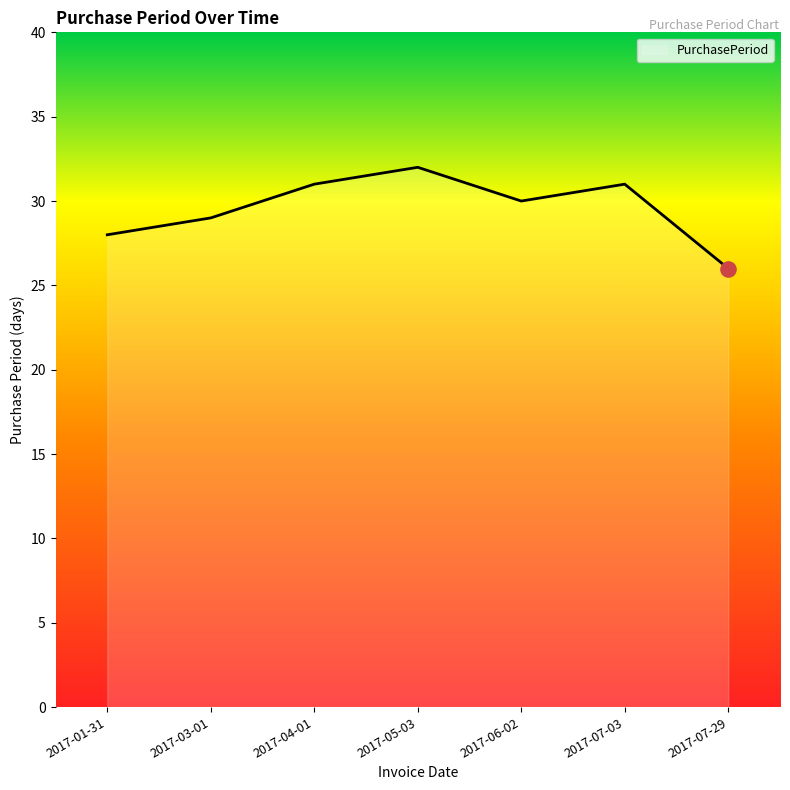

What is the change in value from 2017-06-02 to 2017-07-29?

-4